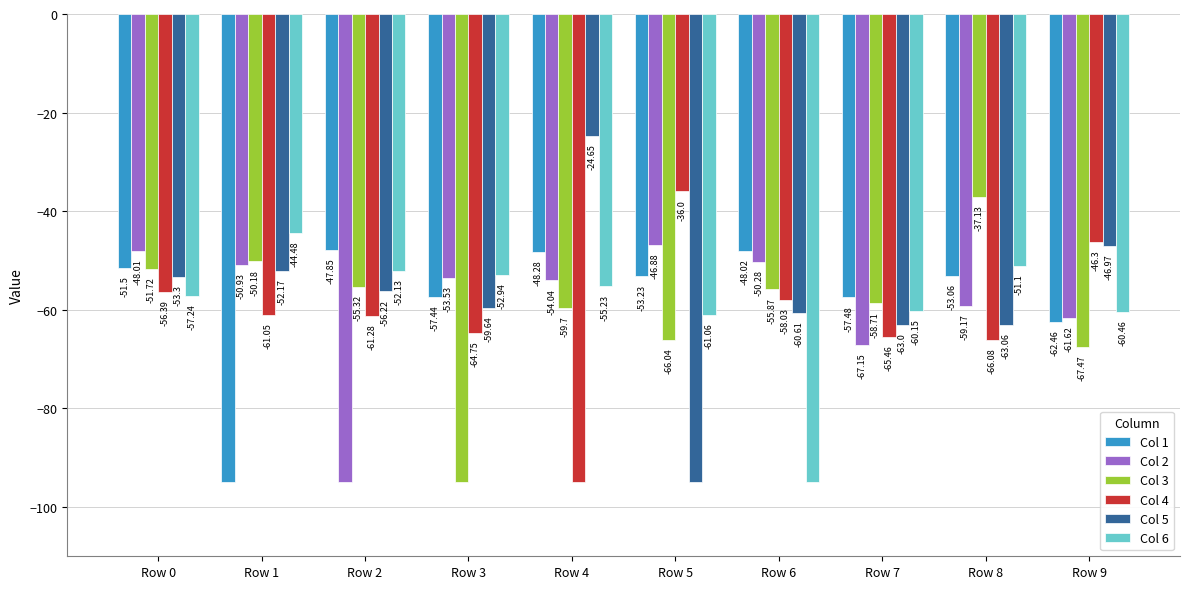

How many data points in Col 5 are less than -56?

6